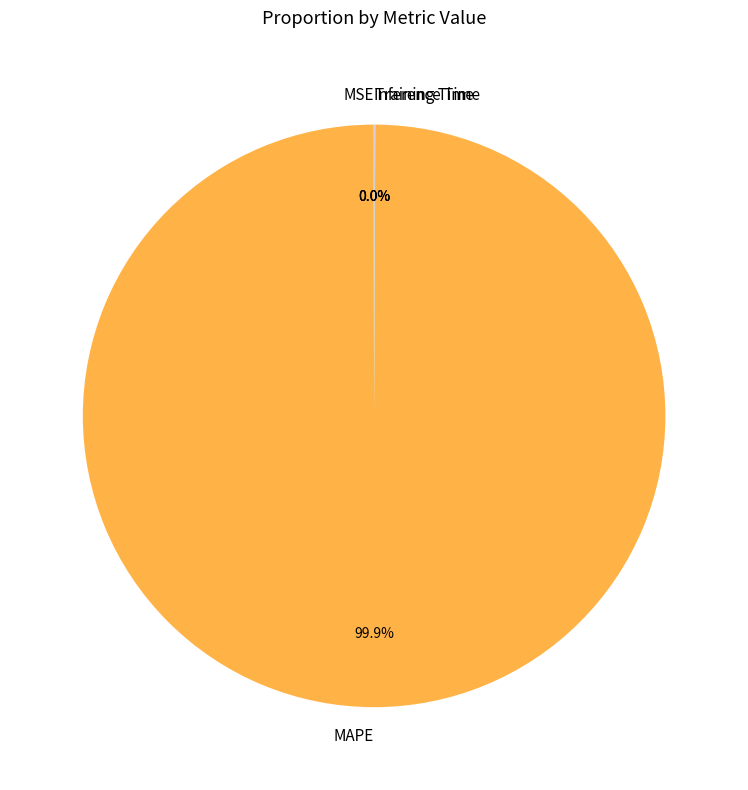

What is the majority slice?

MAPE